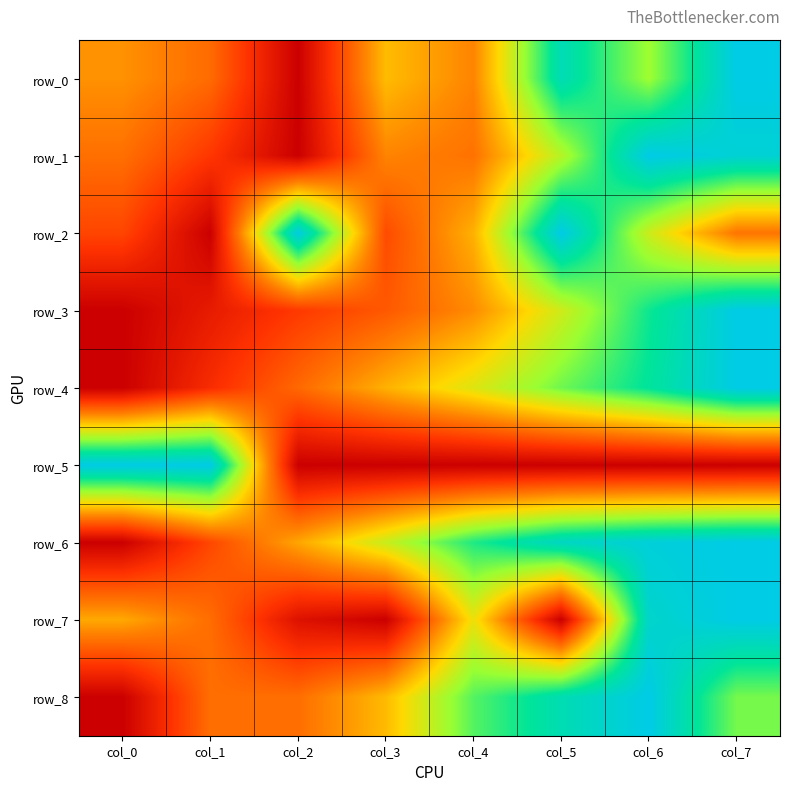

How many data points in row_5 are above 0?

7